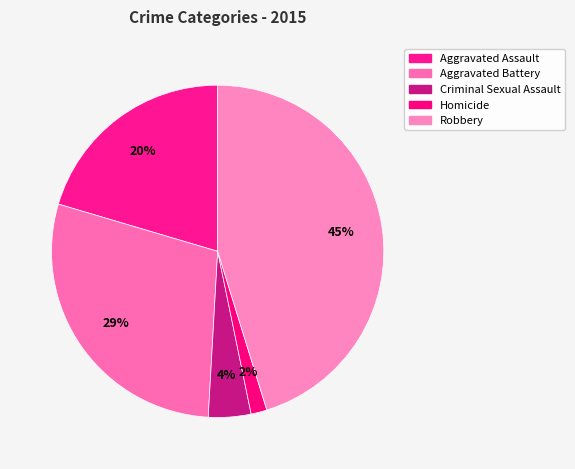

Which category has the smallest portion of the pie?

Homicide